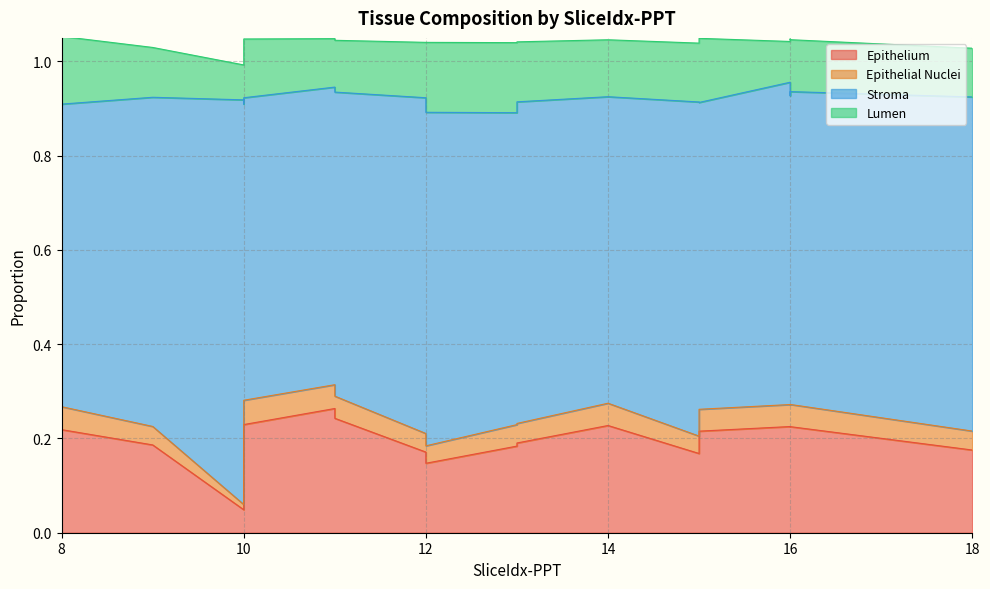

What is the value of the Lumen point at the 3rd from the left?

0.1